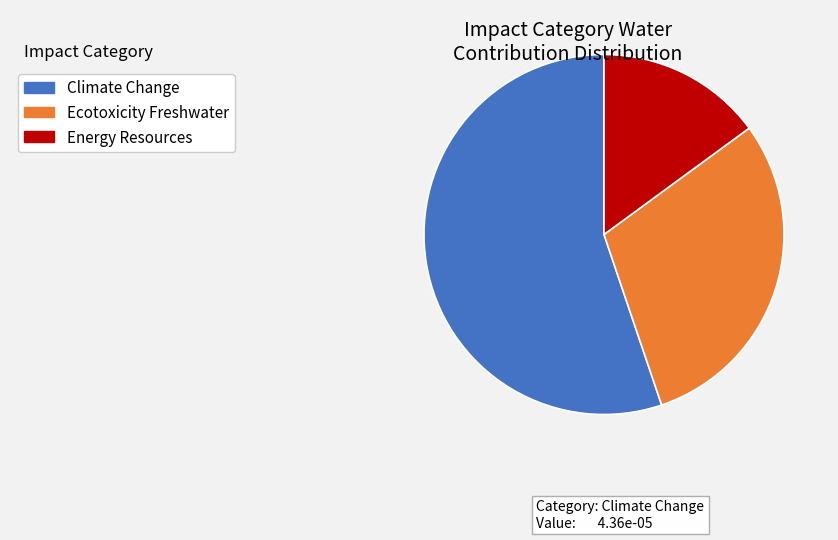

Is there a majority slice in this chart?

Yes